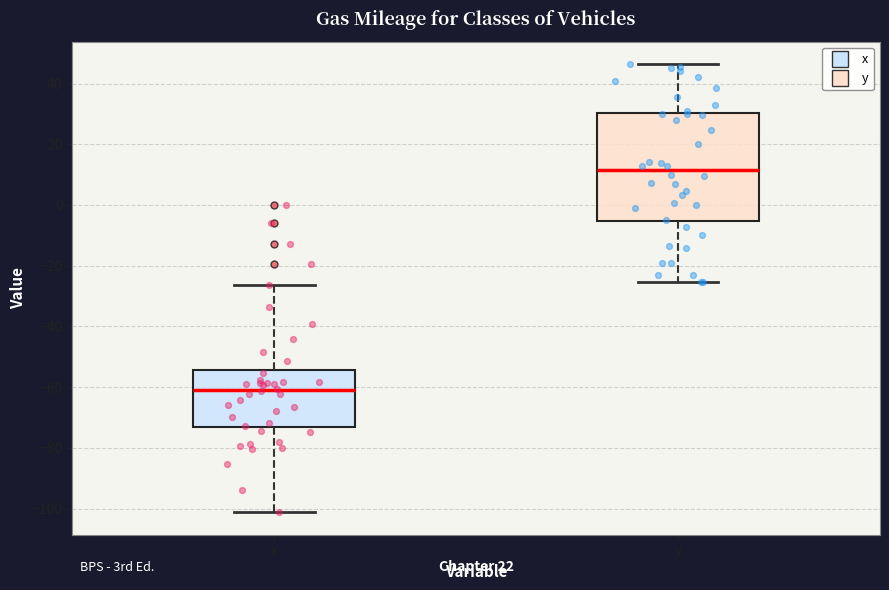

Where is the lower edge of the box for y on the y-axis? The values are not printed on the chart, so give them approximately, as read against the axis.

-6